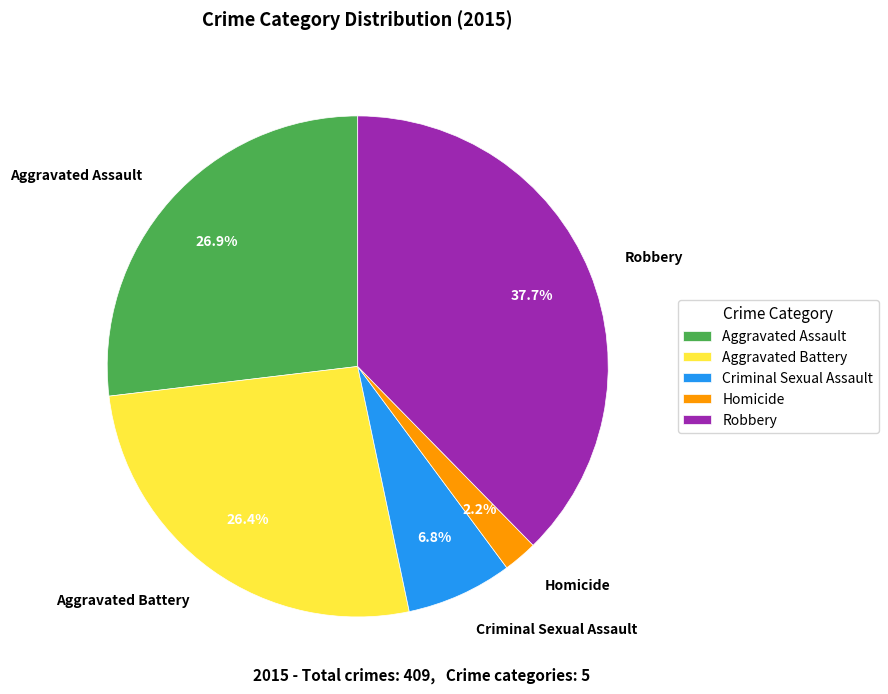

To the nearest percent, what is the combined percentage of Aggravated Battery and Robbery?

64%